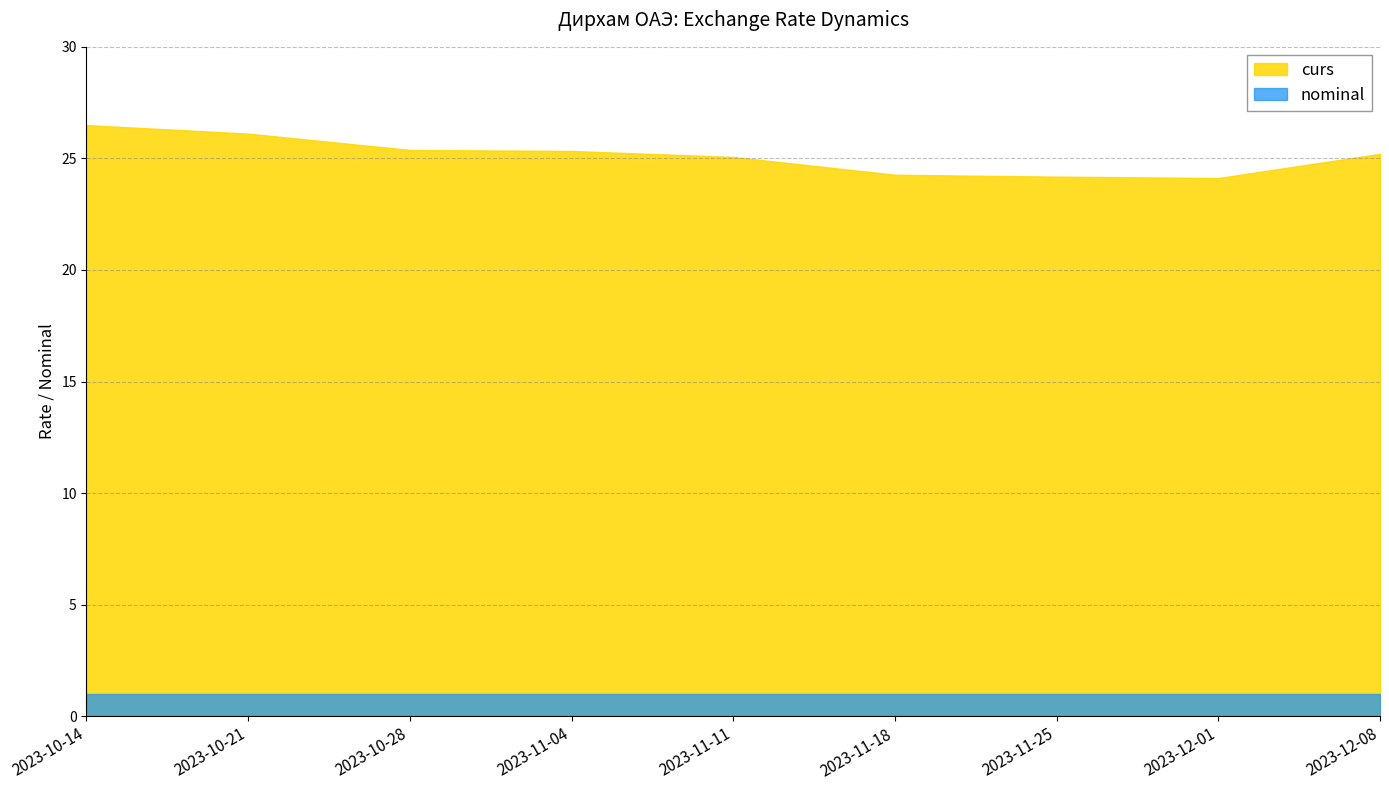

The curs series shows 25.1 at 2023-11-11. True or false?

True